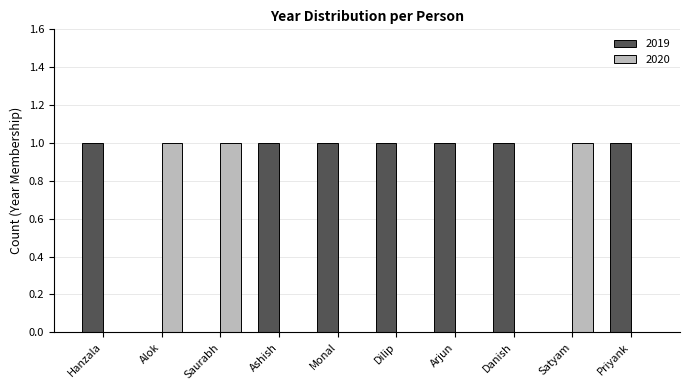

Is the value of 2019 at Saurabh greater than the value of 2020 at Satyam?

No